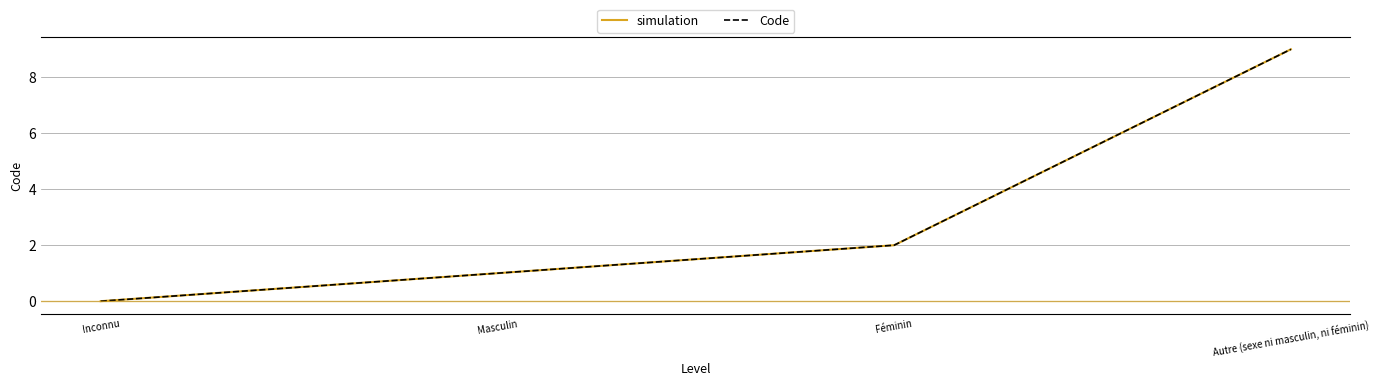

Is this an area chart (filled region under the line)?

No